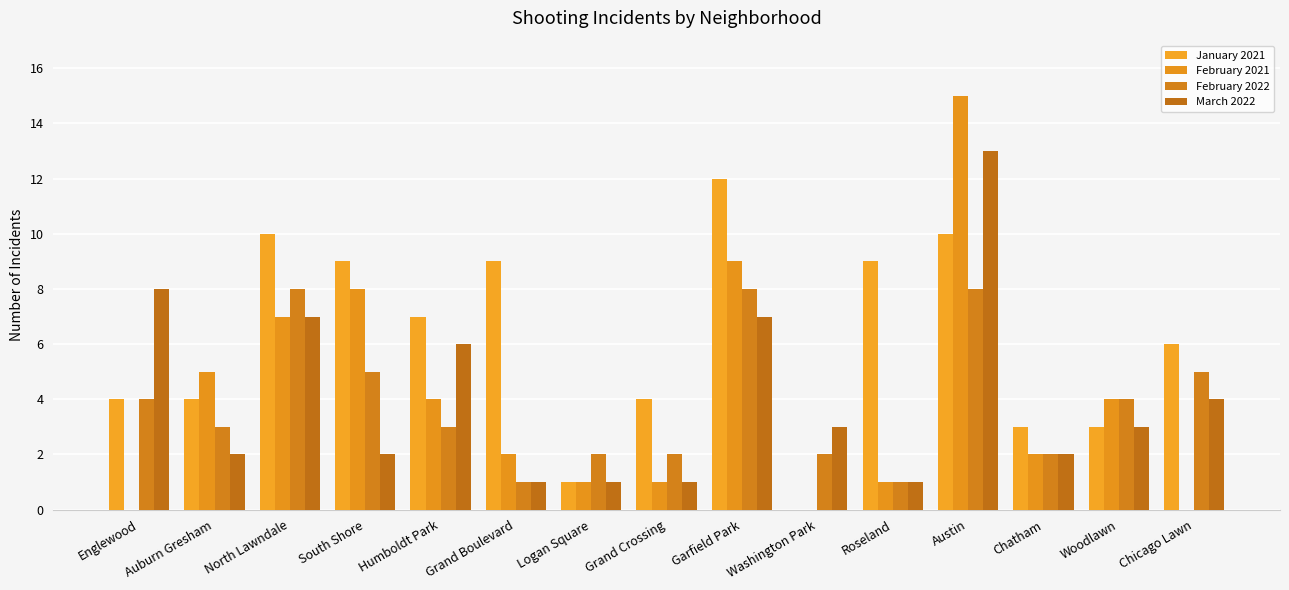

How many series are shown in this chart?

4